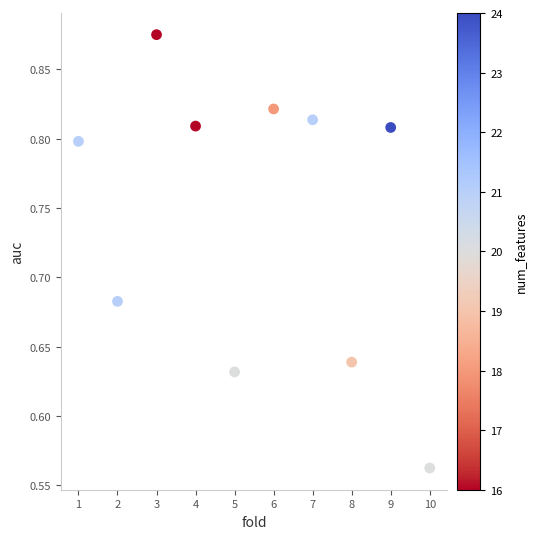

What is the range of X values (max minus min)?

9.0